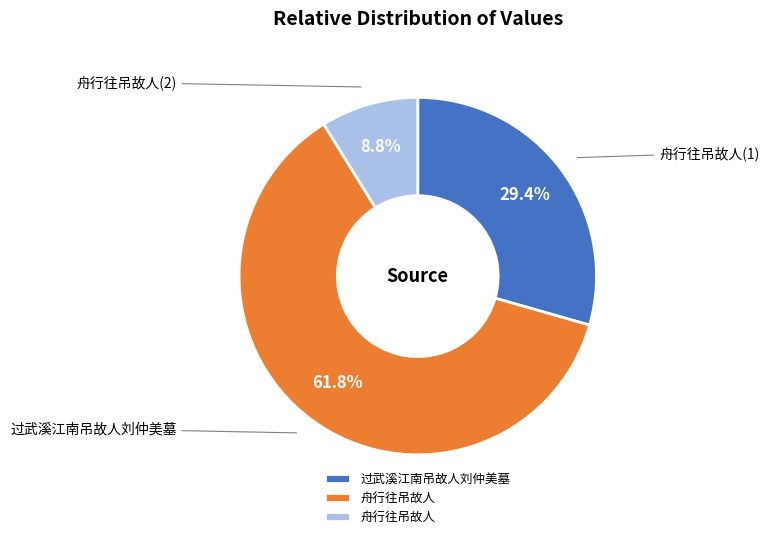

Is there any slice that represents more than half of the pie?

Yes